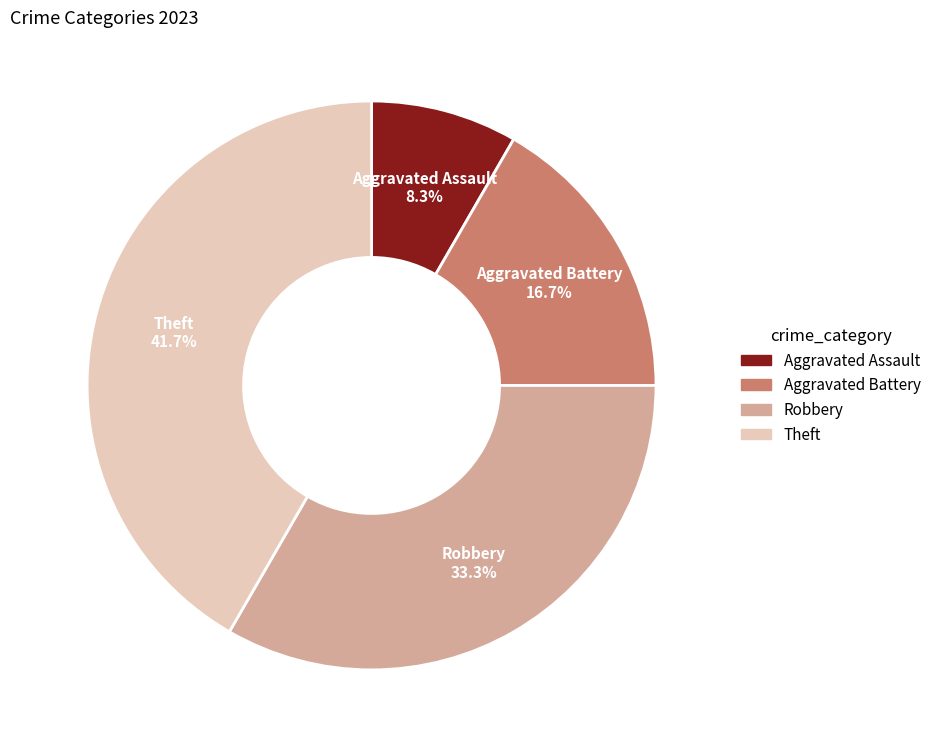

Is there any slice that represents more than half of the pie?

No